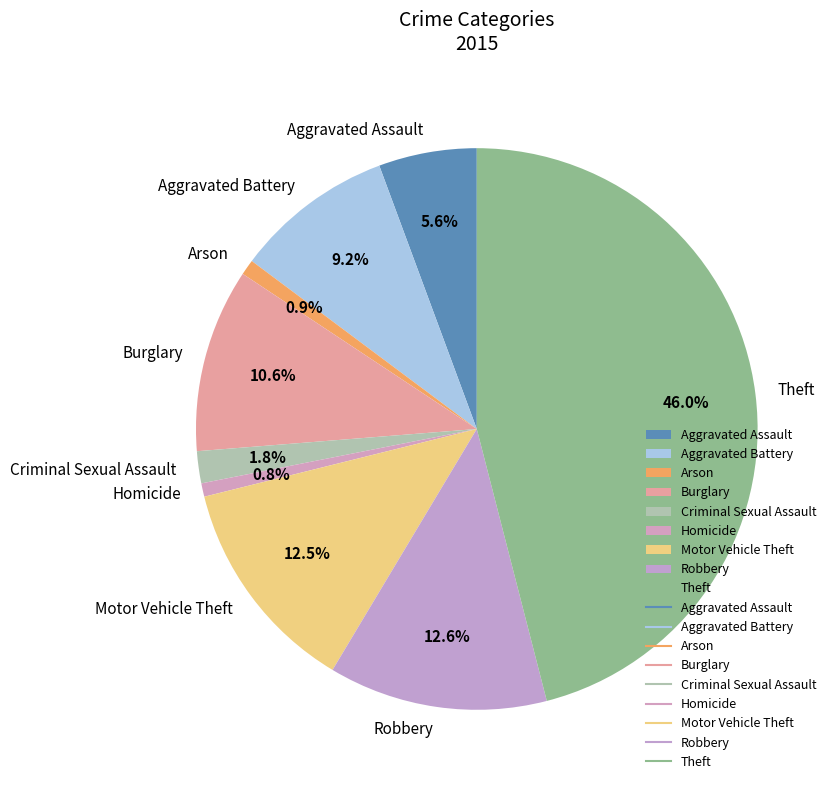

To the nearest percent, what is the average slice percentage?

11%